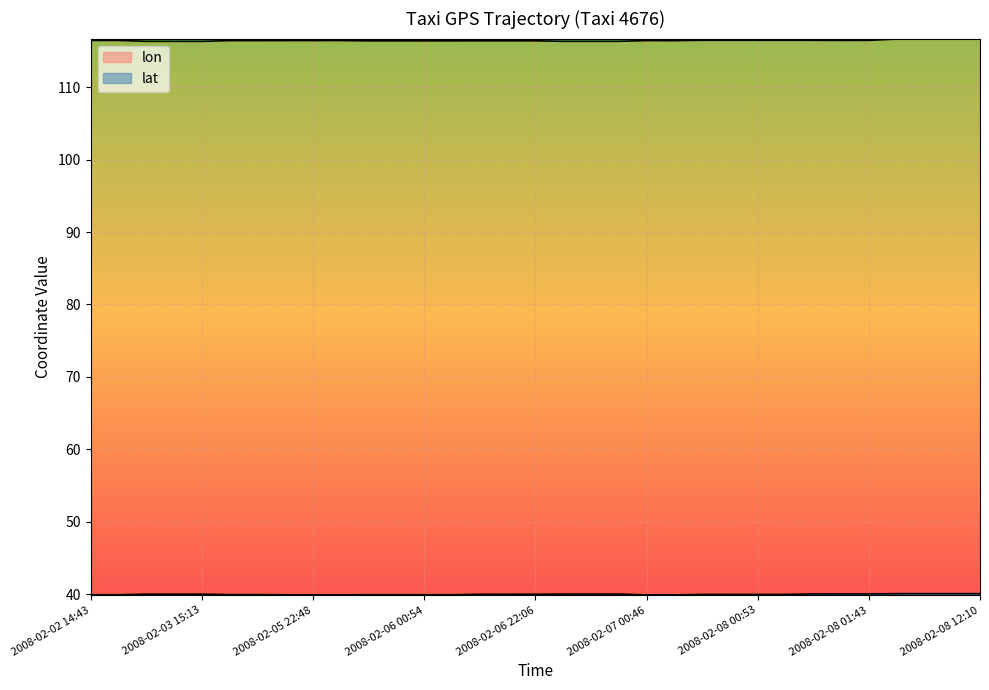

Rank the series at 2008-02-05 22:47 from lowest to highest value.

lat, lon